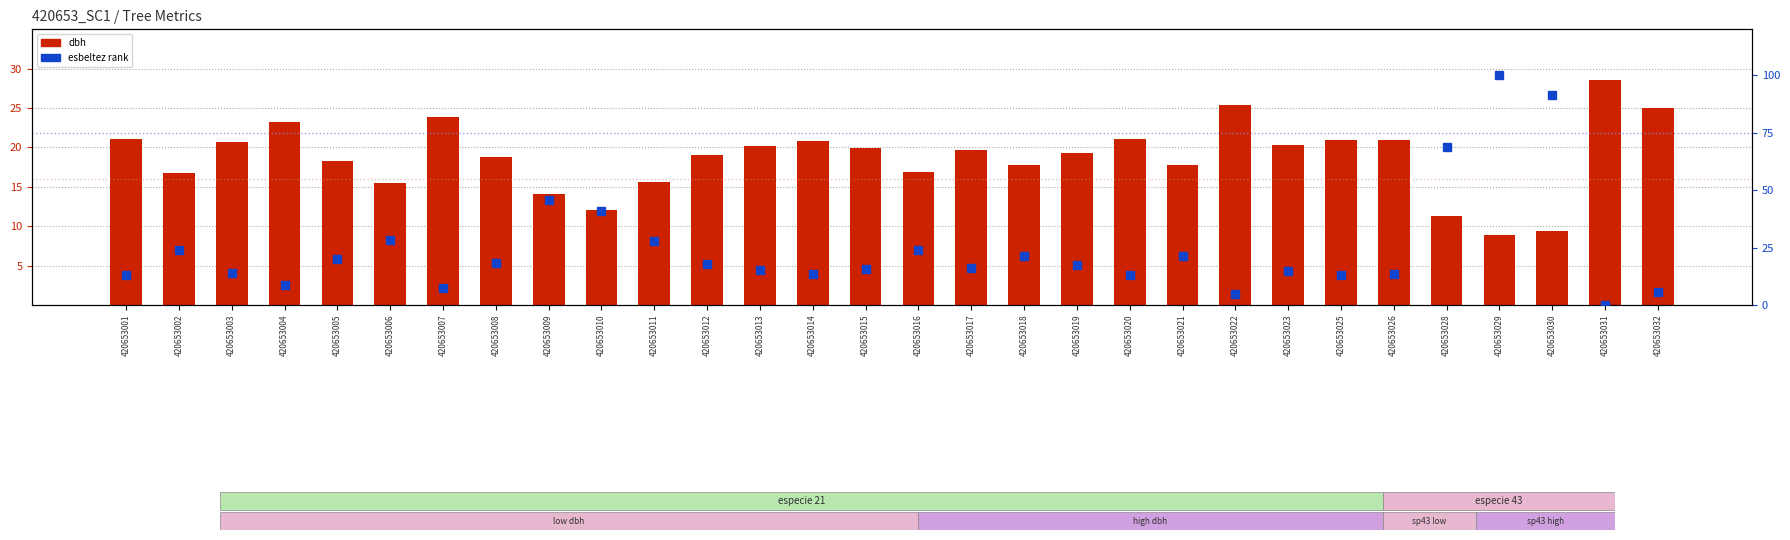

How many data points does each series have?

30